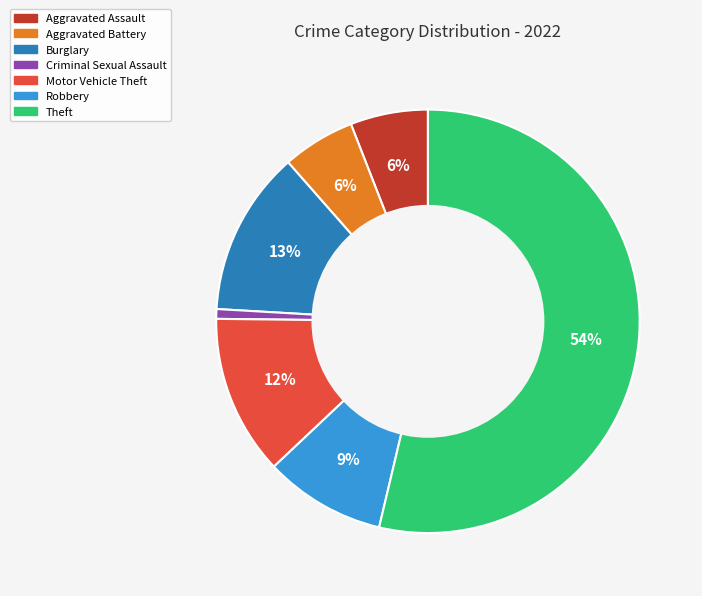

To the nearest percent, what is the average slice percentage?

14%